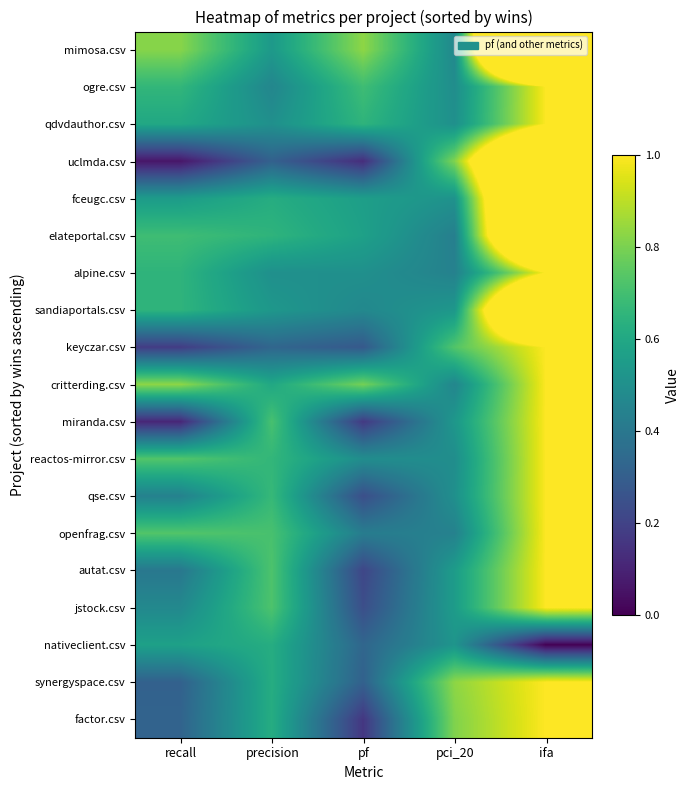

At which category does the chart reach its minimum across all series?

ifa